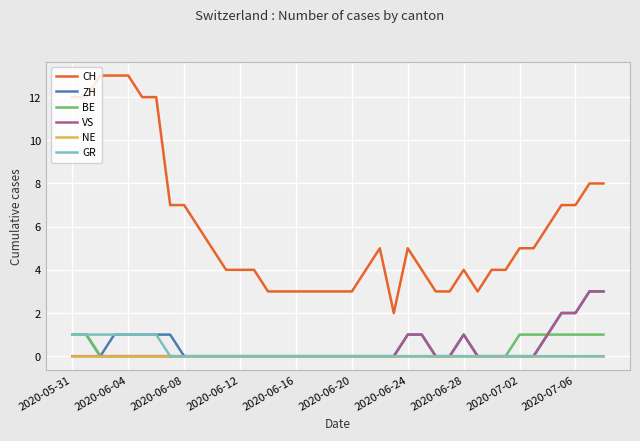

What is the highest value of the GR series?

1